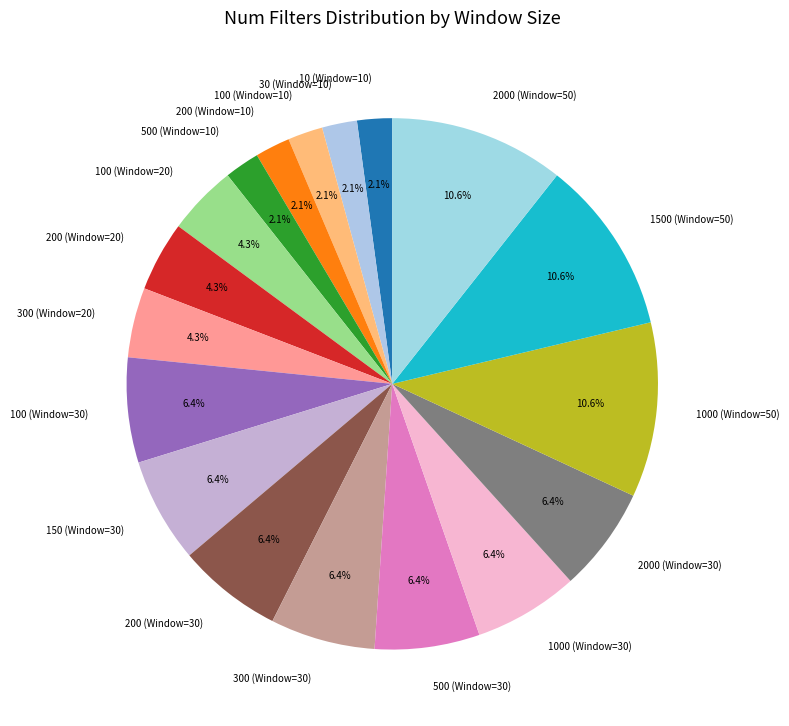

Does 2000 (Window=30) account for over 50% of the chart?

No